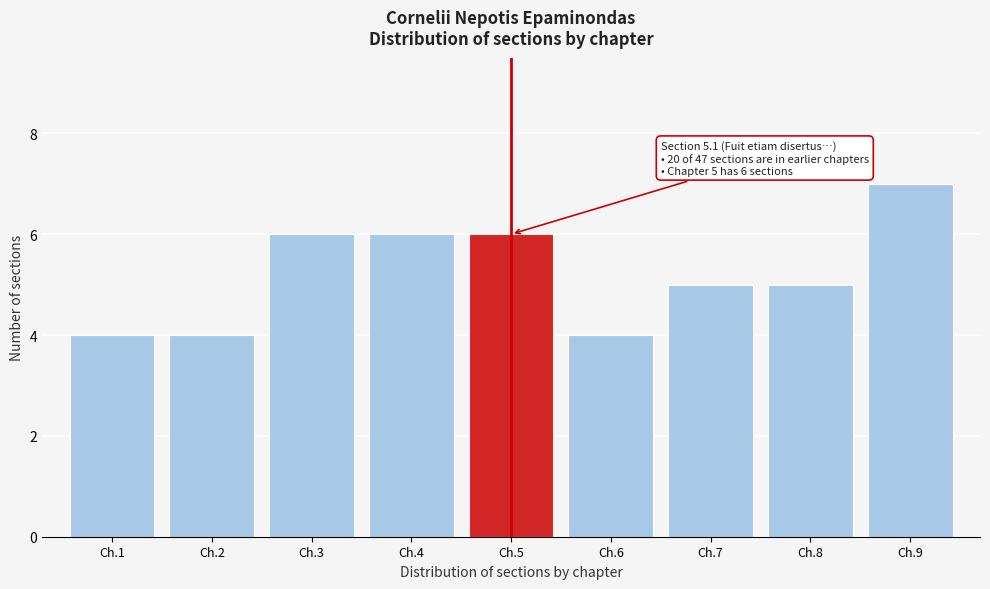

Reading left to right, extract all data points from this chart.

4	4	6	6	6	4	5	5	7